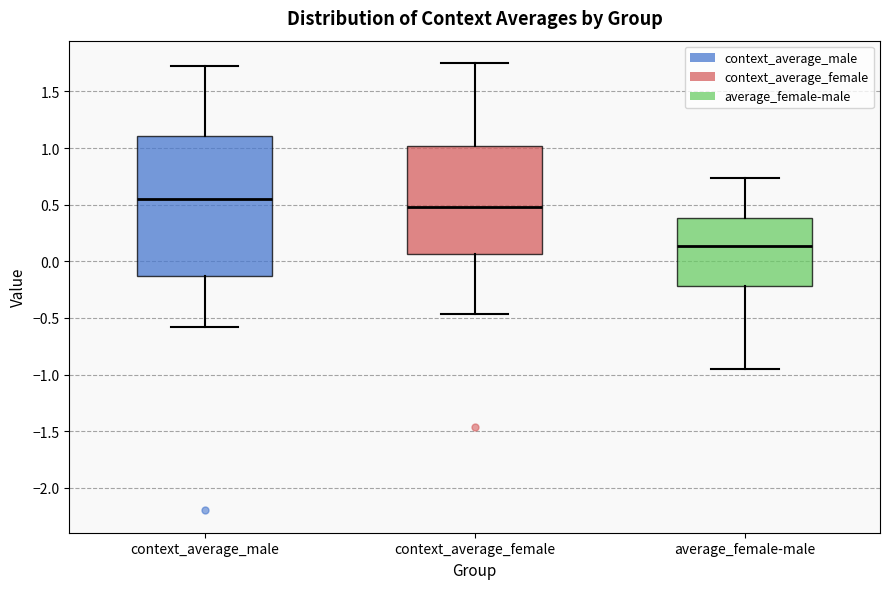

Where does the lower whisker of the box for context_average_female end on the y-axis? The values are not printed on the chart, so give them approximately, as read against the axis.

-0.45